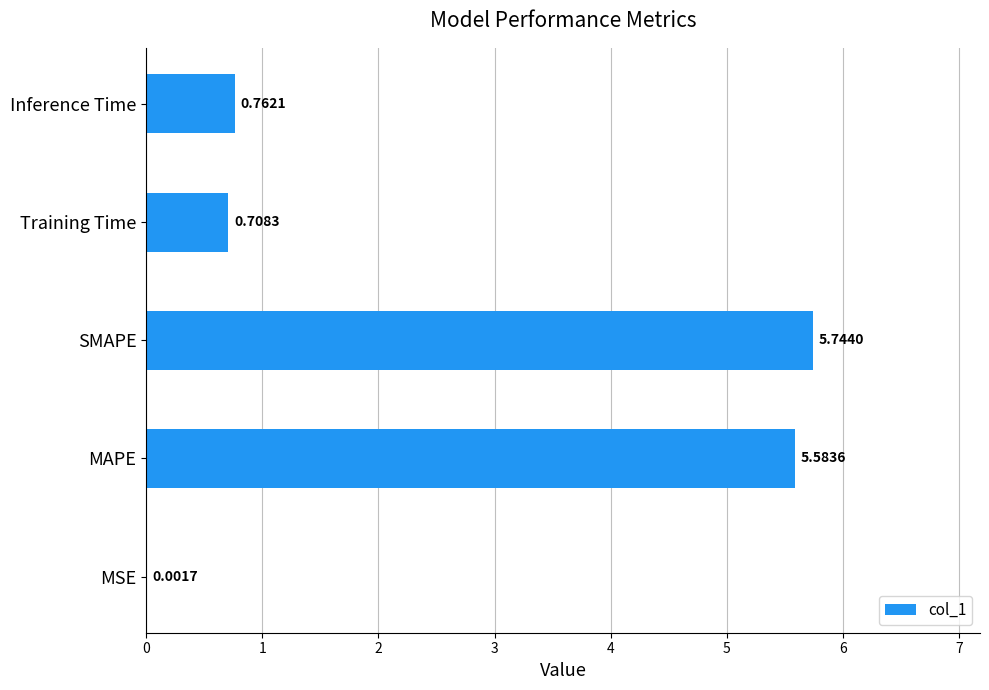

What is the change in value from SMAPE to Inference Time?

-5.0